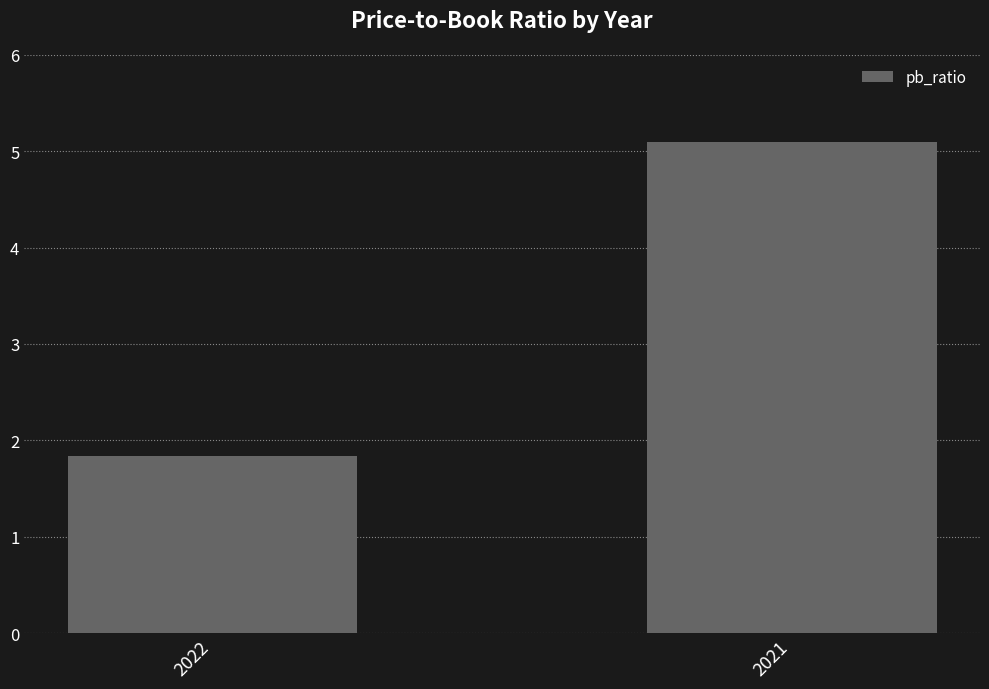

Reading left to right, list all the values displayed in this chart.

1.8	5.1